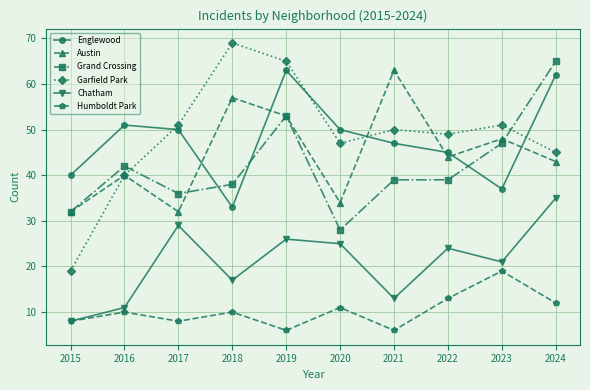

What is the difference between the Austin values at 2024 and 2021?

20